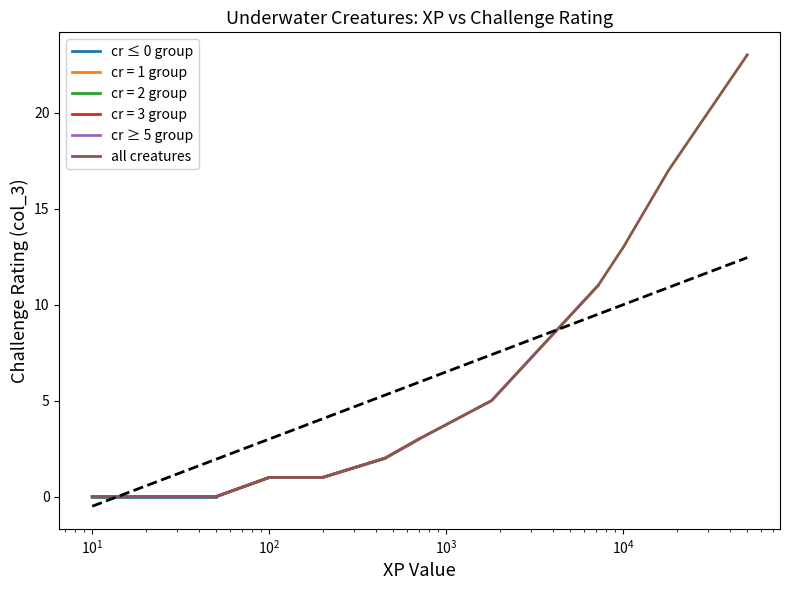

True or false: there are more than 1 points higher than both neighbors.

False